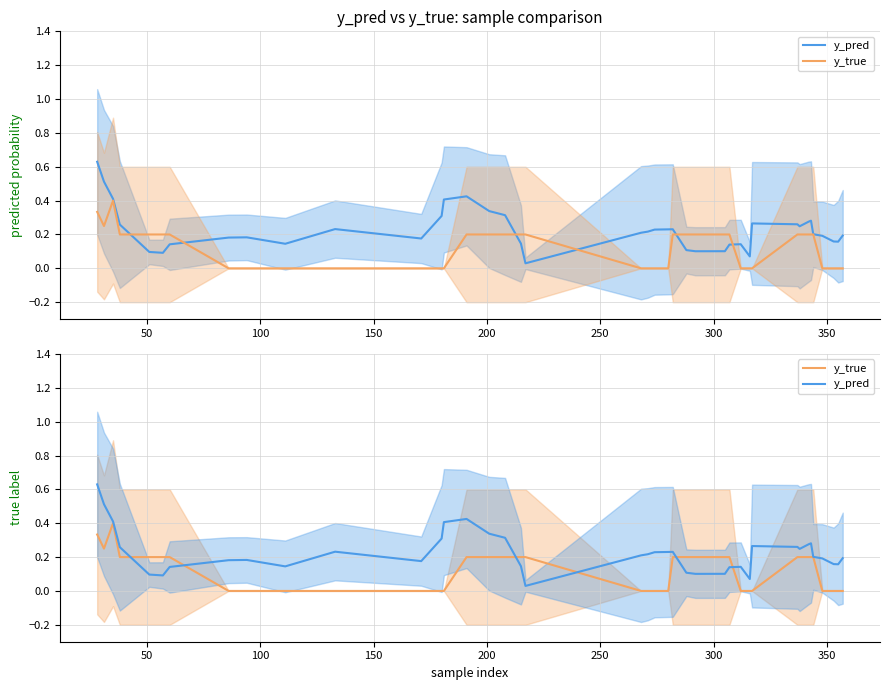

List the series in order of their peak value, lowest first.

y_true, y_pred